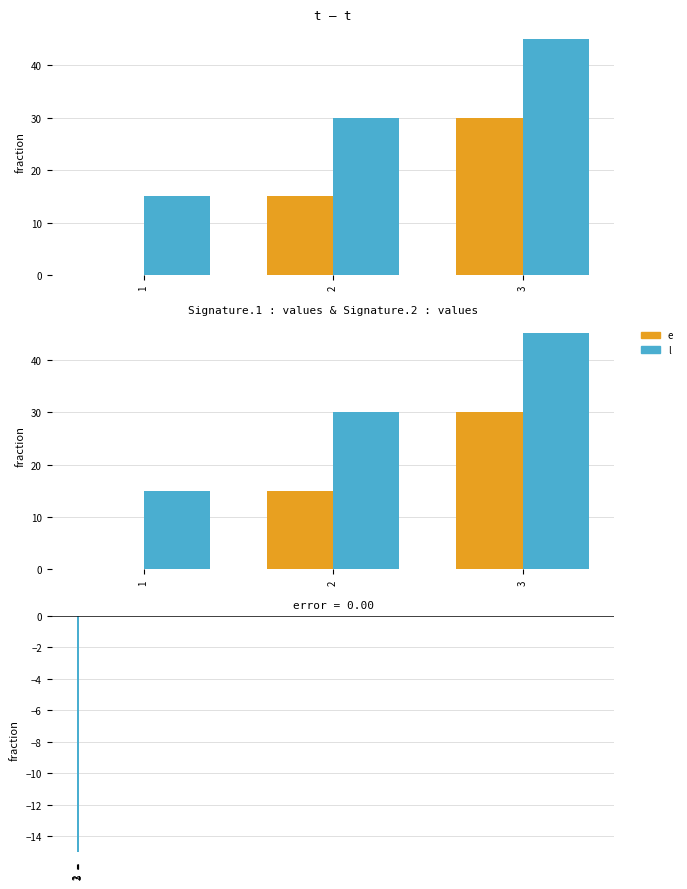

How many bars are there in each group?

2